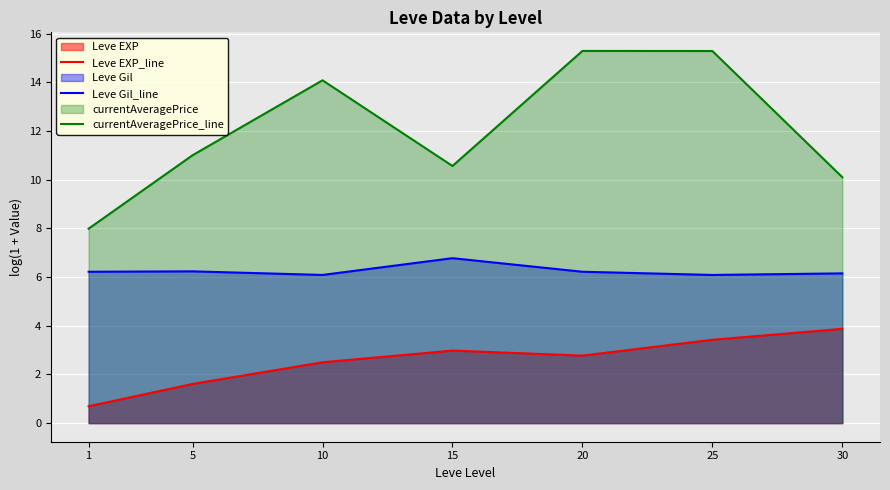

Between 1 and 20, which is larger?

20